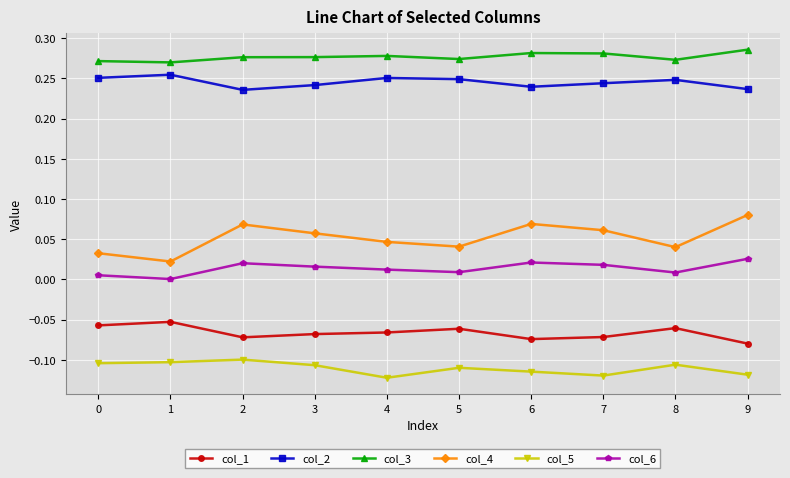

Which category has the highest value across all series?

9